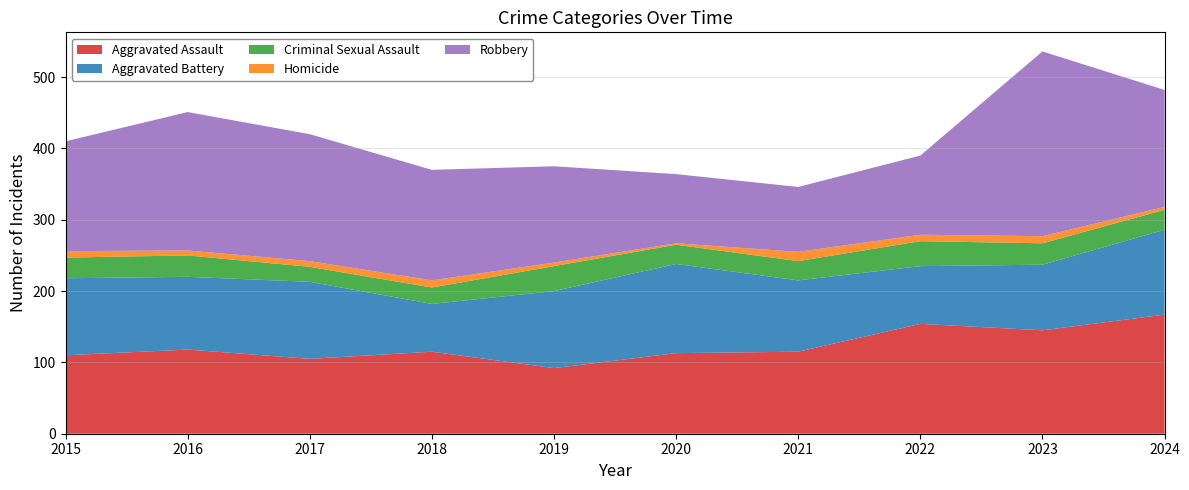

Reading left to right, list all the values displayed in this chart.

Aggravated Assault: 2015=110	2016=118	2017=105	2018=115	2019=92	2020=113	2021=115	2022=154	2023=145	2024=167
Aggravated Battery: 2015=108	2016=102	2017=108	2018=67	2019=108	2020=125	2021=100	2022=81	2023=92	2024=119
Criminal Sexual Assault: 2015=29	2016=30	2017=21	2018=23	2019=35	2020=27	2021=27	2022=35	2023=30	2024=28
Homicide: 2015=9	2016=7	2017=8	2018=10	2019=5	2020=2	2021=13	2022=9	2023=10	2024=4
Robbery: 2015=154	2016=194	2017=178	2018=155	2019=135	2020=97	2021=91	2022=111	2023=259	2024=164